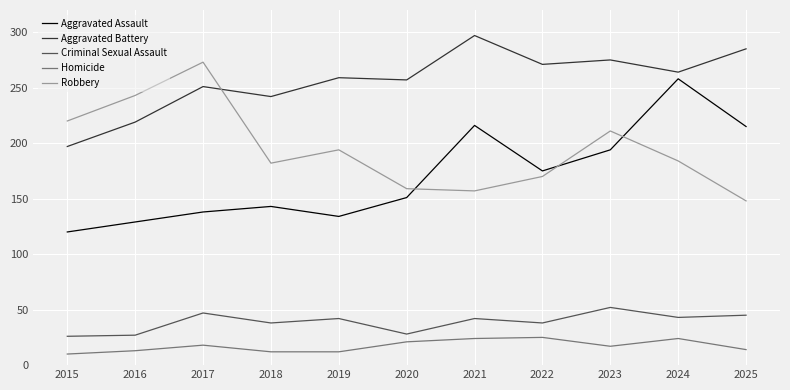

Where does the Homicide series first go above 17?

2017